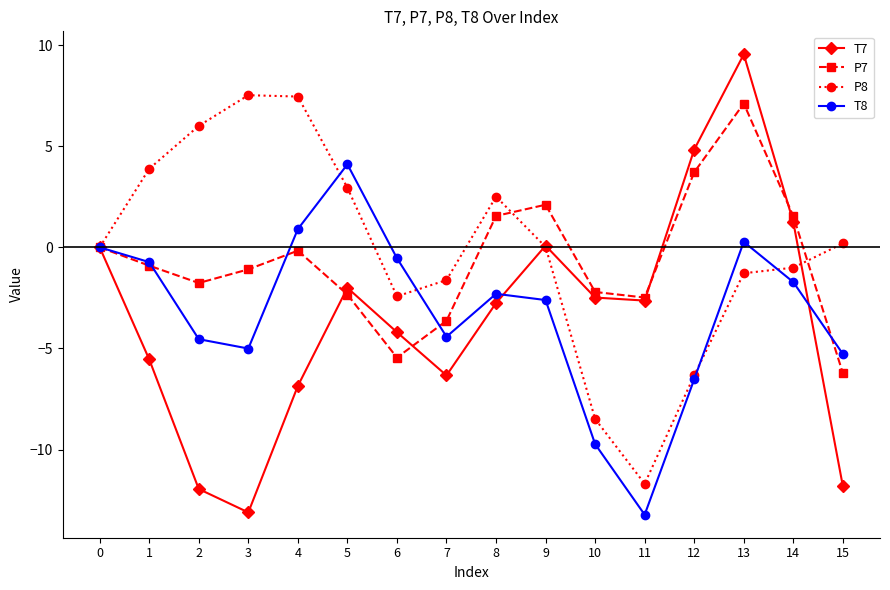

In T8, how many points are higher than both neighbors (excluding endpoints)?

3